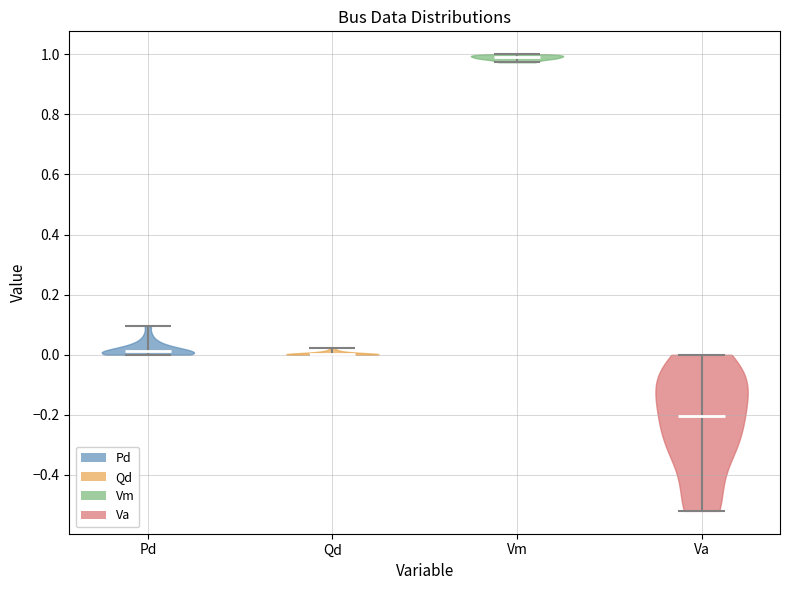

Reading left to right, read every violin against the y-axis: where its median line is, and the lowest and highest points it reaches. The values are not printed on the chart, so give them approximately, as read against the axis.

Pd: median line 0.02, lowest point 0.00, highest point 0.10
Qd: median line 0.00, lowest point 0.00, highest point 0.02
Vm: median line 0.98, lowest point 0.98, highest point 1.00
Va: median line -0.20, lowest point -0.52, highest point 0.00